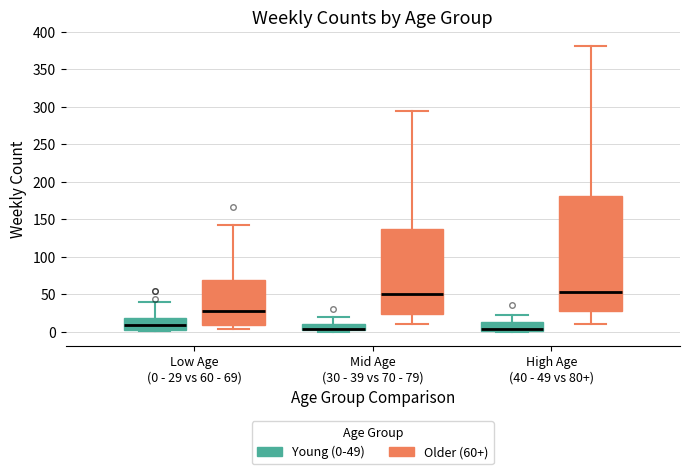

Reading left to right, read every box against the y-axis: the position of its median line, the range the box covers, and the ends of its whiskers. The values are not printed on the chart, so give them approximately, as read against the axis.

Low Age (0 - 29 vs 60 - 69) (Young (0-49)): median 10, box 5 to 20, whiskers 0 to 40
Low Age (0 - 29 vs 60 - 69) (Older (60+)): median 30, box 10 to 70, whiskers 5 to 145
Mid Age (30 - 39 vs 70 - 79) (Young (0-49)): median 5, box 0 to 10, whiskers 0 (just below the box's lower edge) to 20
Mid Age (30 - 39 vs 70 - 79) (Older (60+)): median 50, box 25 to 135, whiskers 10 to 295
High Age (40 - 49 vs 80+) (Young (0-49)): median 5, box 0 to 15, whiskers 0 (just below the box's lower edge) to 25
High Age (40 - 49 vs 80+) (Older (60+)): median 55, box 30 to 180, whiskers 10 to 380